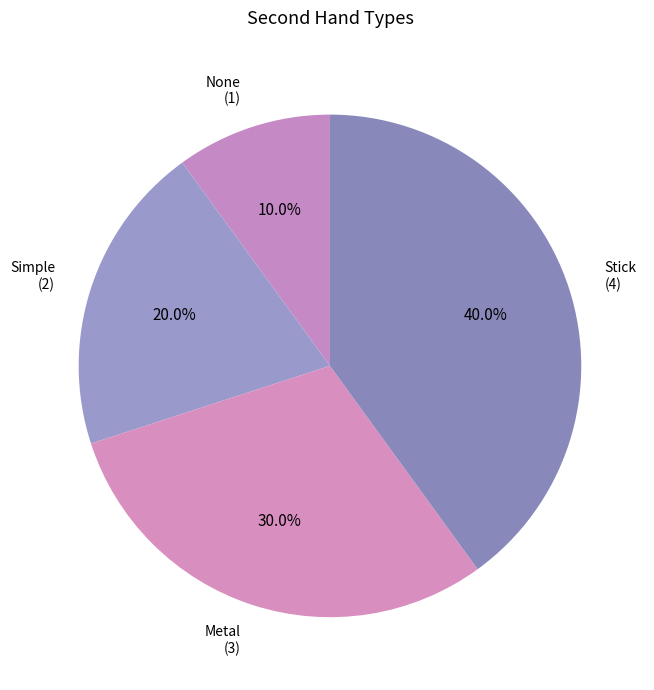

Rank the categories by value from highest to lowest.

Stick, Metal, Simple, None